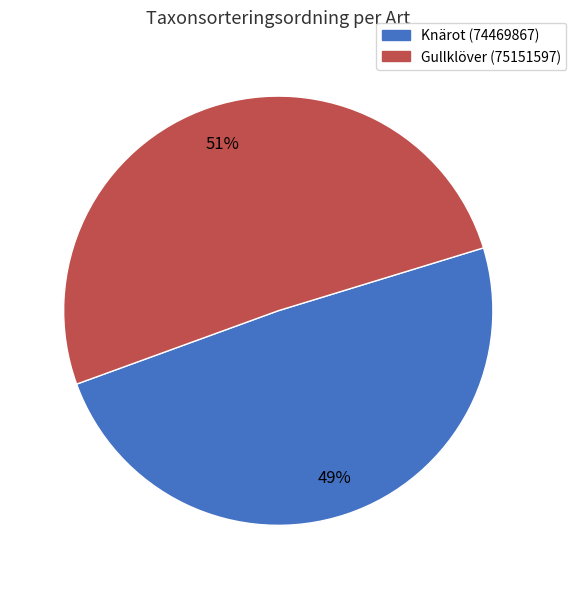

Which slice represents more than half of the pie?

Gullklöver (75151597)